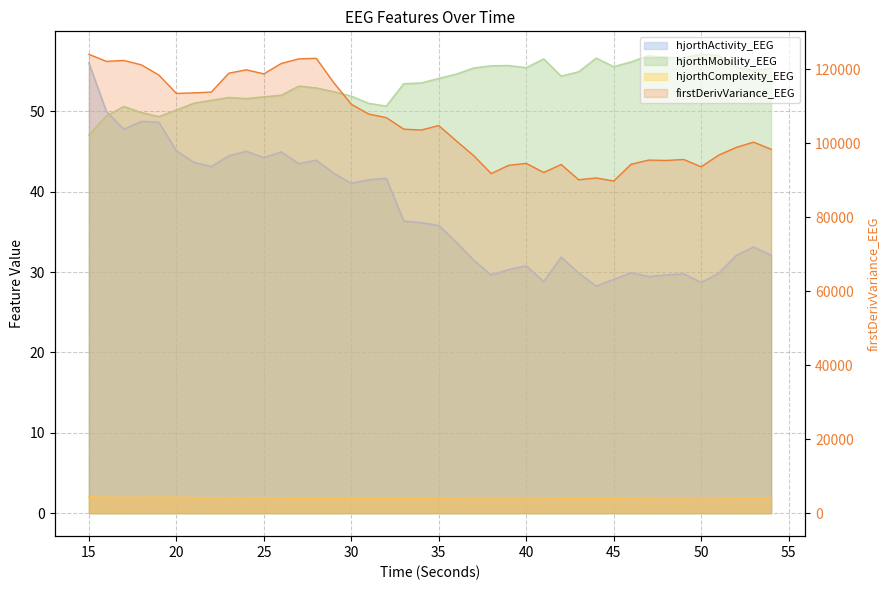

After their last crossing, which series has the higher values: hjorthActivity_EEG or hjorthMobility_EEG?

hjorthMobility_EEG